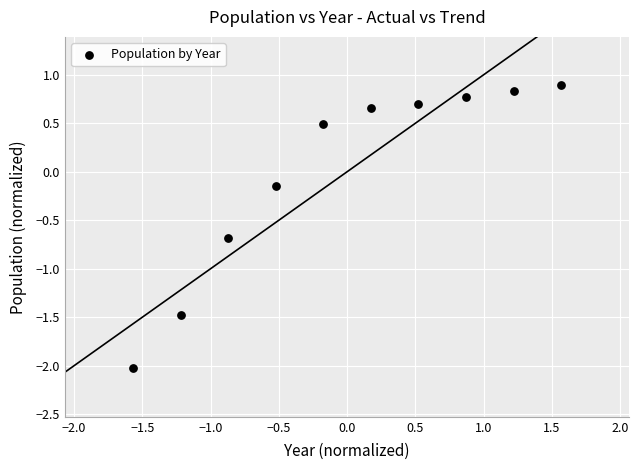

What is the range of X values (max minus min)?

3.1